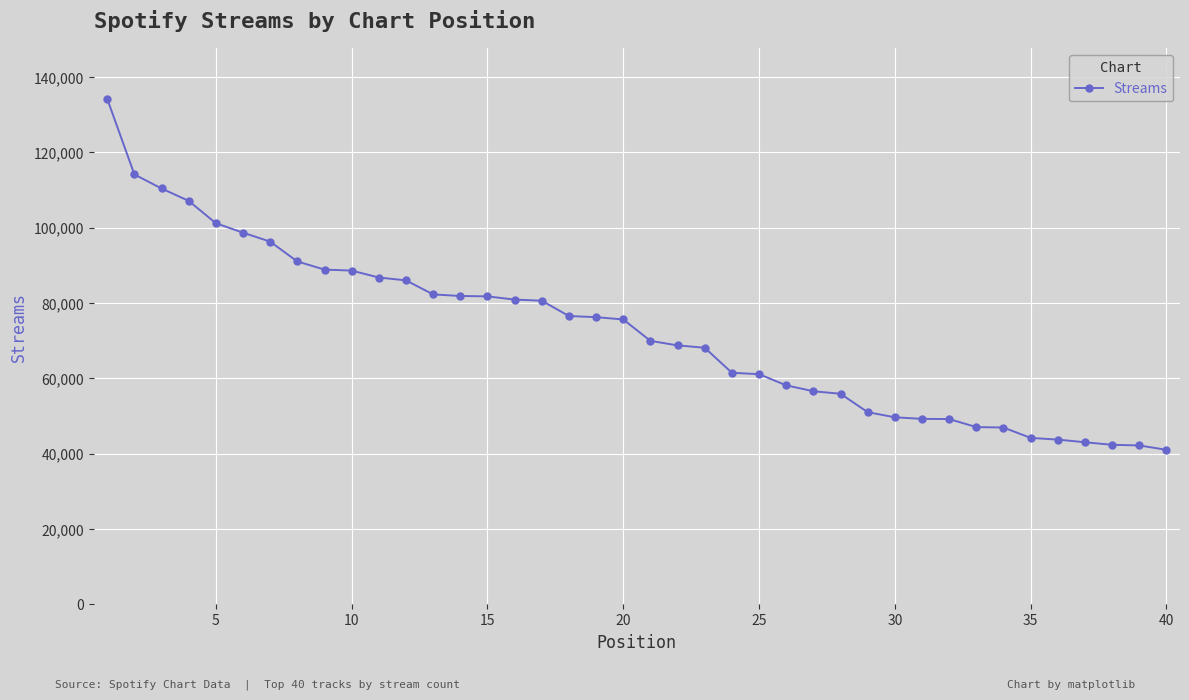

What is the minimum value shown in the chart?

40996